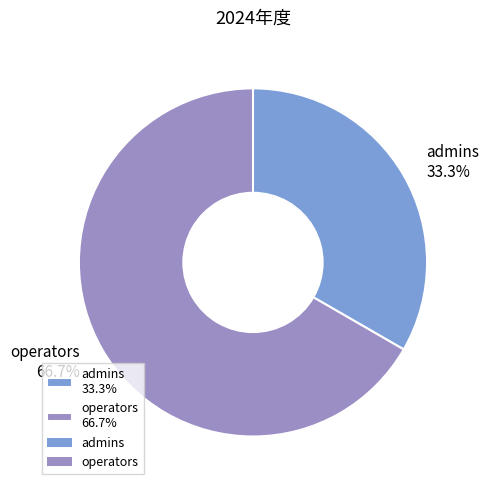

Is it true that admins is 41% of the pie?

False